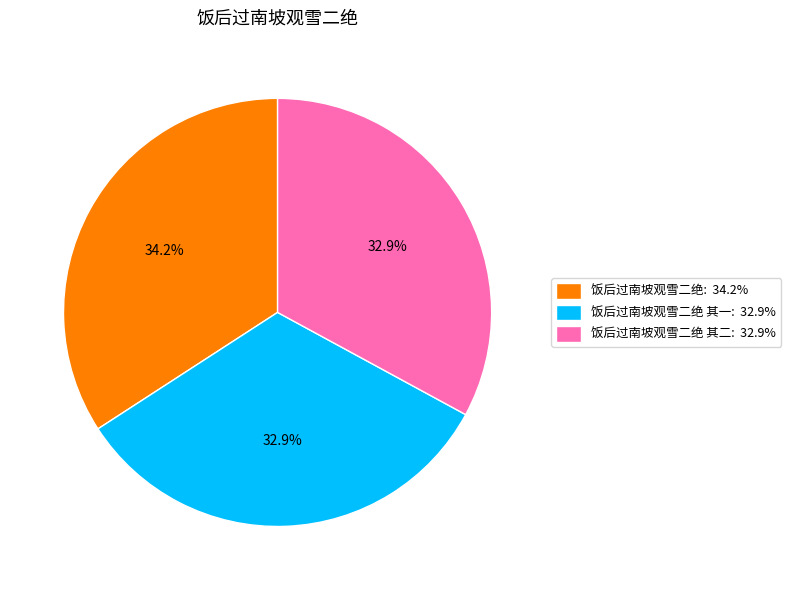

Between 饭后过南坡观雪二绝: 34.2% and 饭后过南坡观雪二绝 其二: 32.9%, which is larger?

饭后过南坡观雪二绝: 34.2%